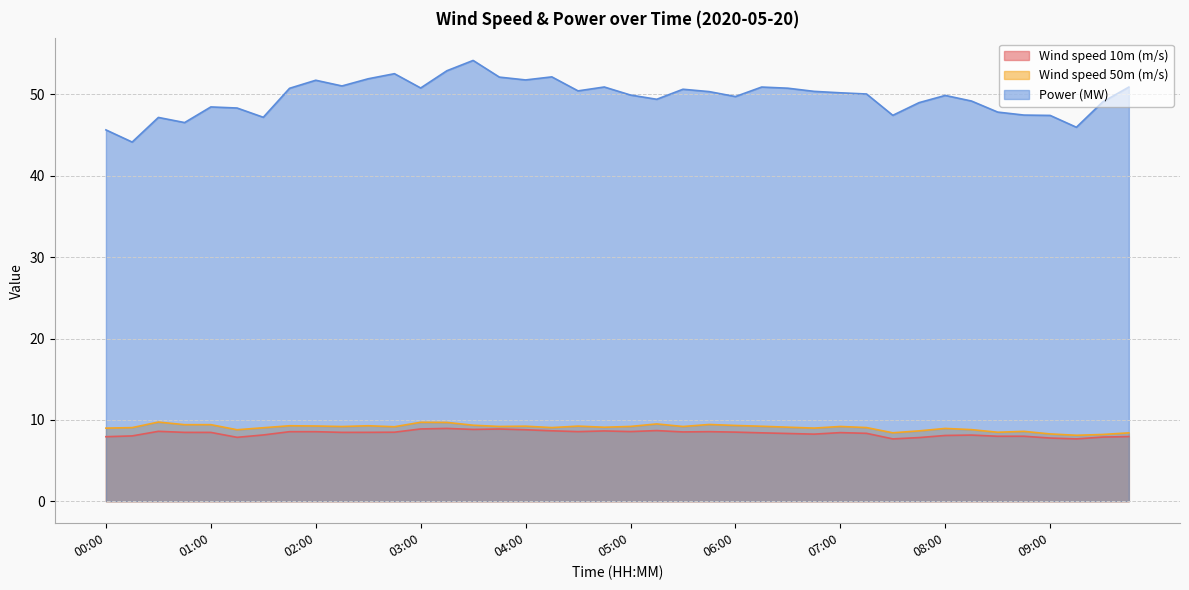

What is the difference between the maximum and minimum values in the Wind speed 10m (m/s) series?

1.3